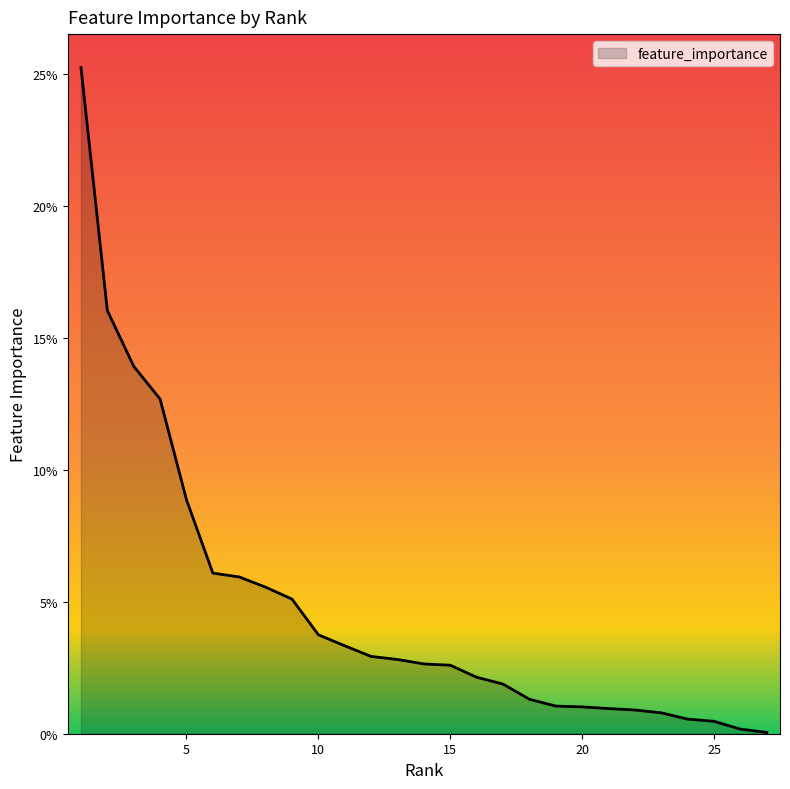

Does the chart display data point markers on the line(s)?

No